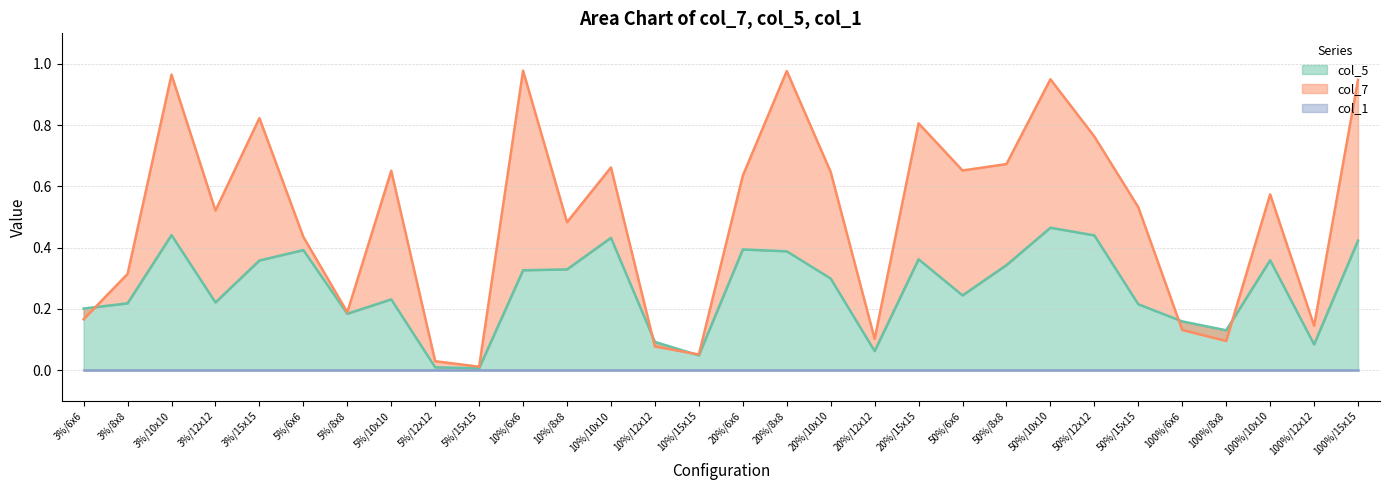

Between which two adjacent categories do col_5 and col_7 first intersect?

3%/6x6 and 3%/8x8